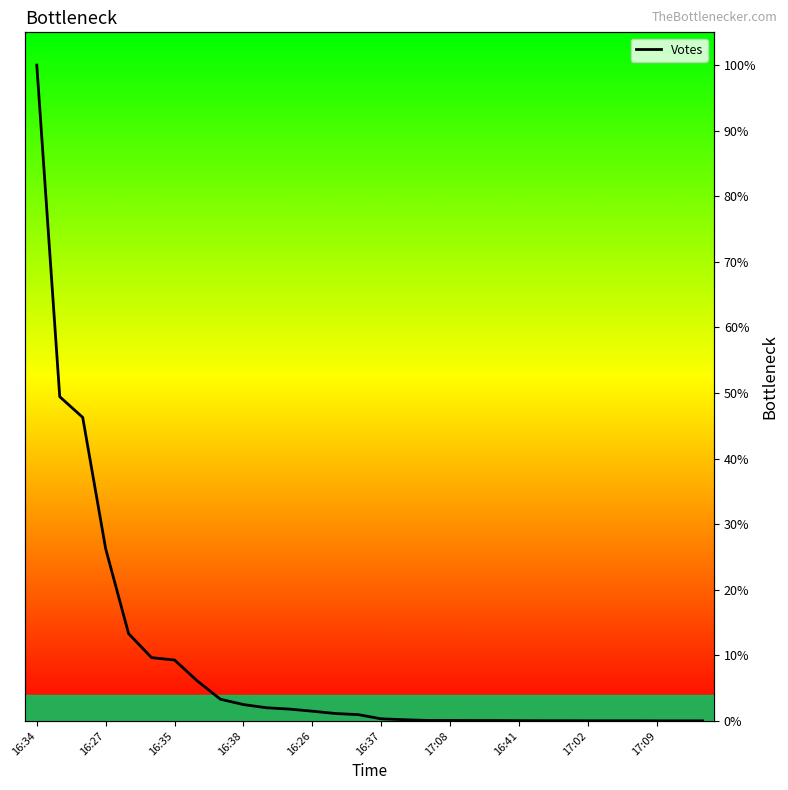

How many values are above zero?

27